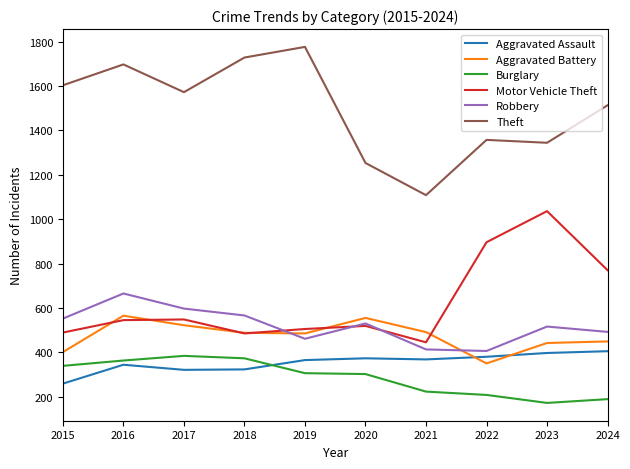

How many lines are shown in the chart?

6